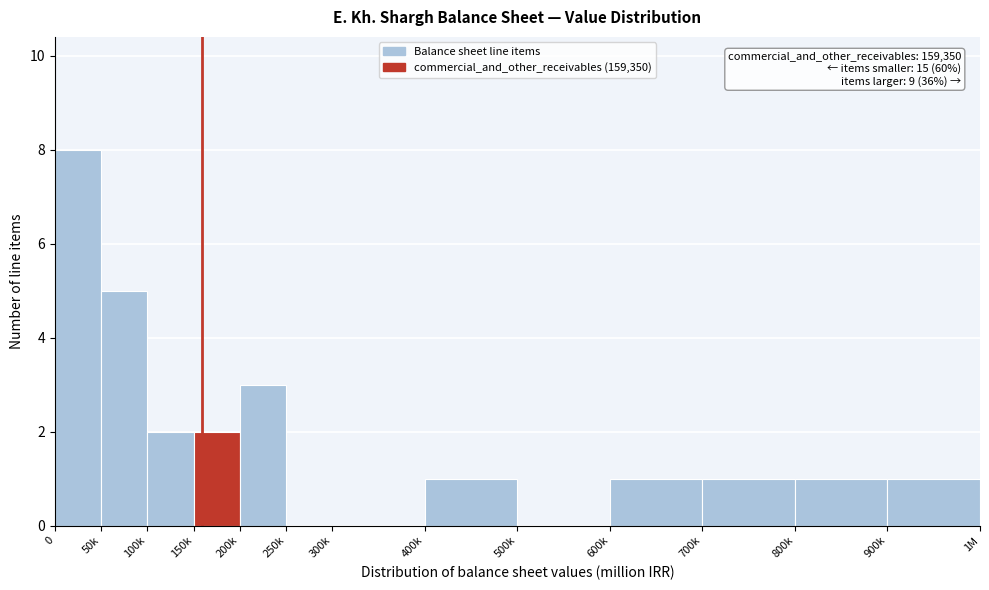

Reading right to left, extract all data points from this chart.

900k=1	800k=1	700k=1	600k=1	500k=0	400k=1	300k=0	250k=0	200k=3	150k=2	100k=2	50k=5	0=8